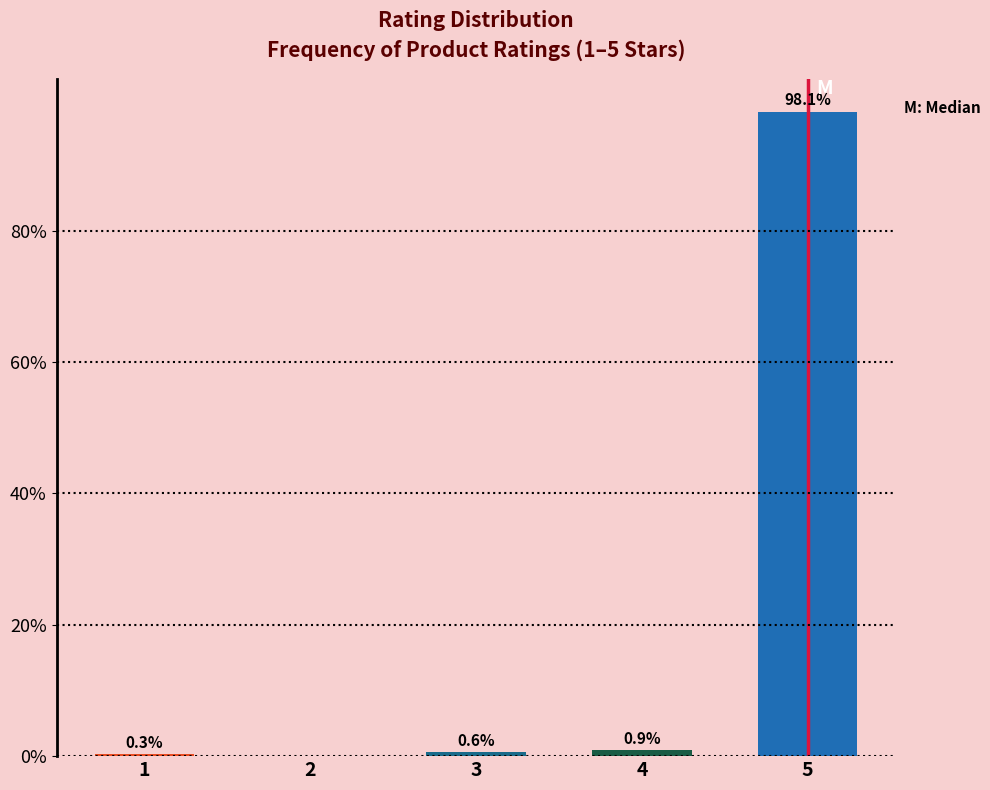

Reading left to right, list all the values displayed in this chart.

1=0.3	2=0.0	3=0.6	4=0.9	5=98.1